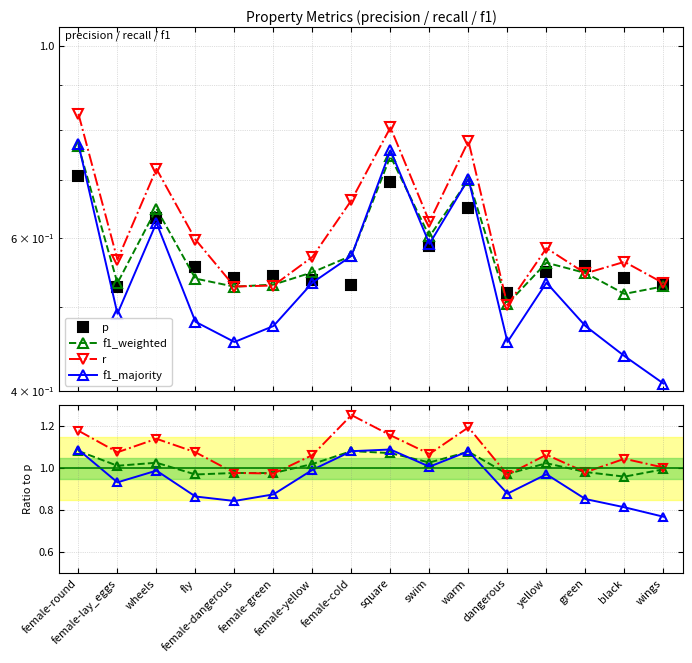

Reading left to right, extract all data points from this chart.

p: female-round=0.7	female-lay_eggs=0.5	wheels=0.6	fly=0.6	female-dangerous=0.5	female-green=0.5	female-yellow=0.5	female-cold=0.5	square=0.7	swim=0.6	warm=0.6	dangerous=0.5	yellow=0.5	green=0.6	black=0.5	wings=0.5
f1_weighted: female-round=1.1	female-lay_eggs=1.0	wheels=1.0	fly=1.0	female-dangerous=1.0	female-green=1.0	female-yellow=1.0	female-cold=1.1	square=1.1	swim=1.0	warm=1.1	dangerous=1.0	yellow=1.0	green=1.0	black=1.0	wings=1.0
r: female-round=1.2	female-lay_eggs=1.1	wheels=1.1	fly=1.1	female-dangerous=1.0	female-green=1.0	female-yellow=1.1	female-cold=1.3	square=1.2	swim=1.1	warm=1.2	dangerous=1.0	yellow=1.1	green=1.0	black=1.0	wings=1.0
f1_majority: female-round=1.1	female-lay_eggs=0.9	wheels=1.0	fly=0.9	female-dangerous=0.8	female-green=0.9	female-yellow=1.0	female-cold=1.1	square=1.1	swim=1.0	warm=1.1	dangerous=0.9	yellow=1.0	green=0.9	black=0.8	wings=0.8